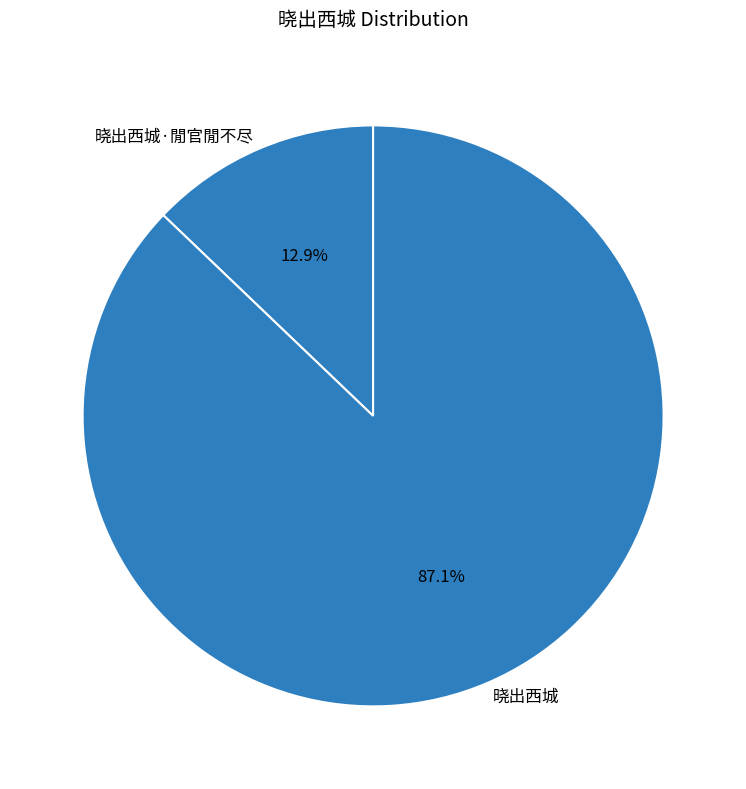

Is there any slice that represents more than half of the pie?

Yes